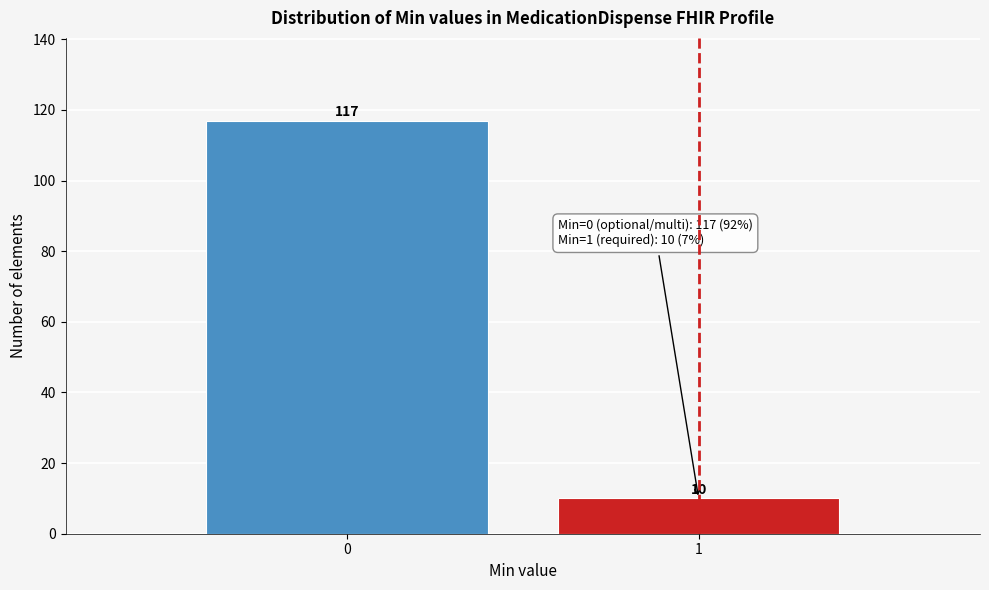

Reading left to right, transcribe all the data shown in this chart.

0=117	1=10